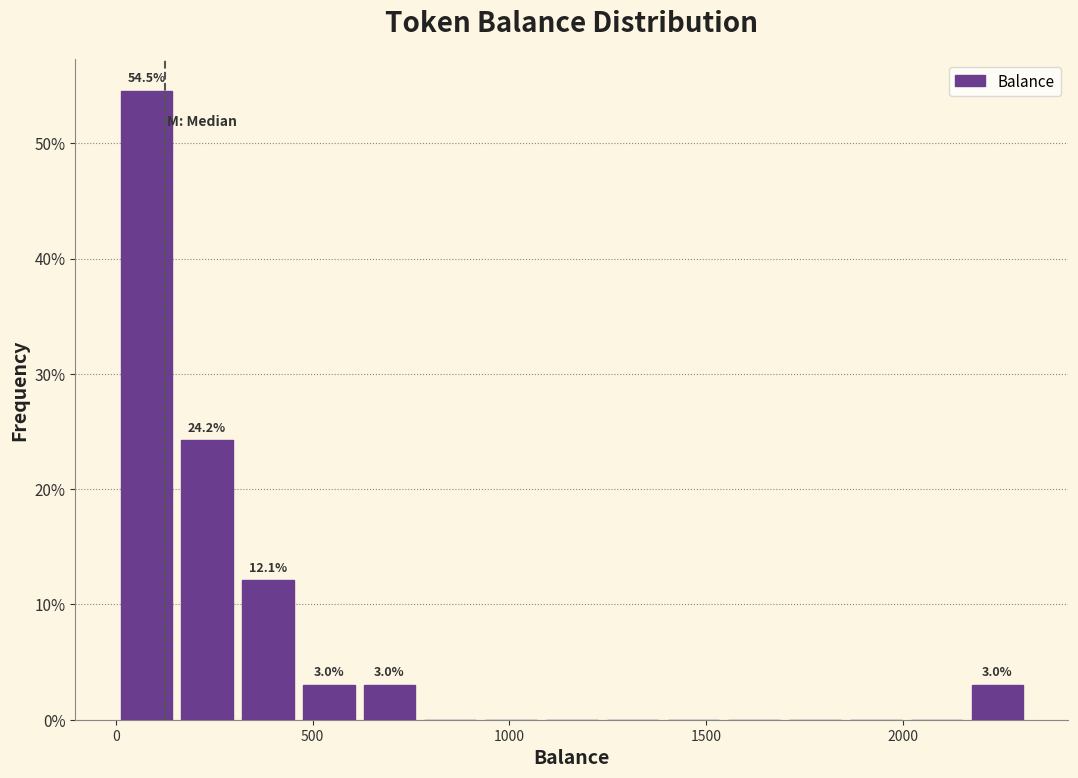

Around what value on the x-axis is the tallest bar? Give the approximate position of its centre, as read against the axis.

100